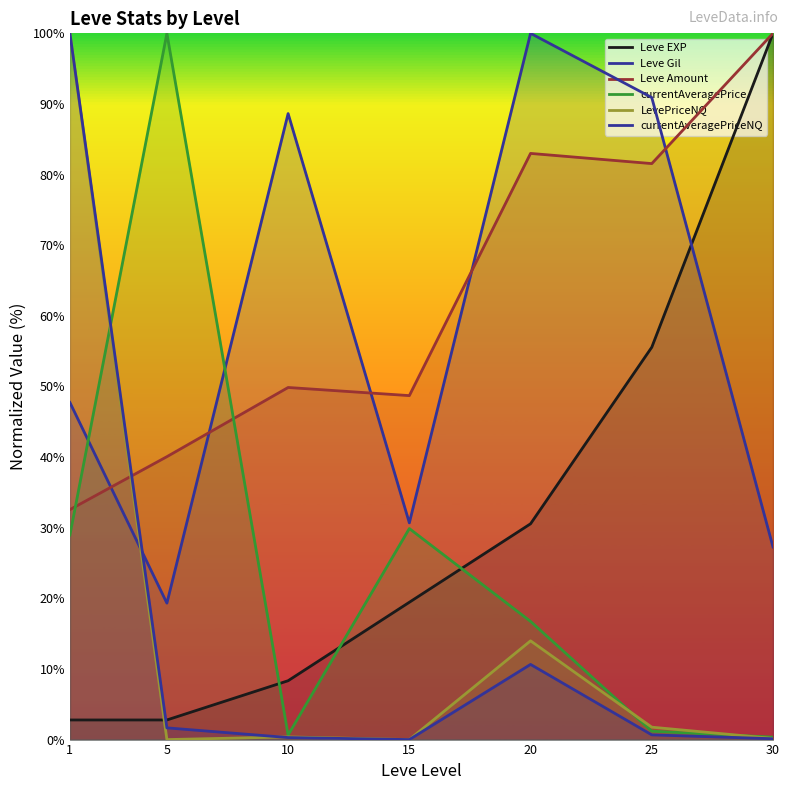

What is the greatest value displayed?

100.0